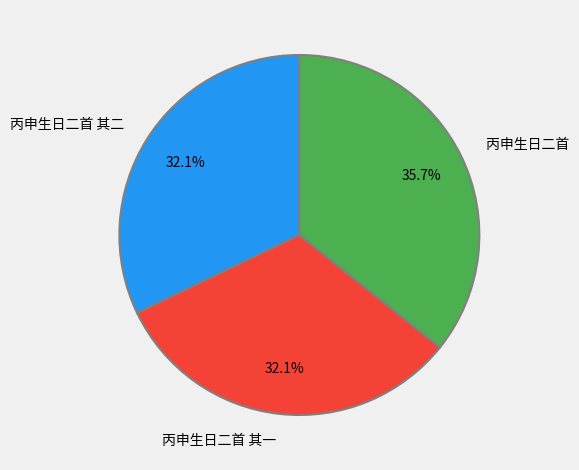

To the nearest percent, what is the combined percentage of 丙申生日二首 其二 and 丙申生日二首?

68%